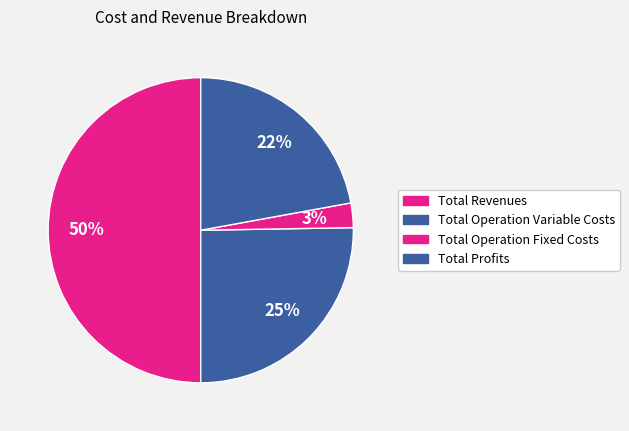

How many slices are in this pie chart?

4